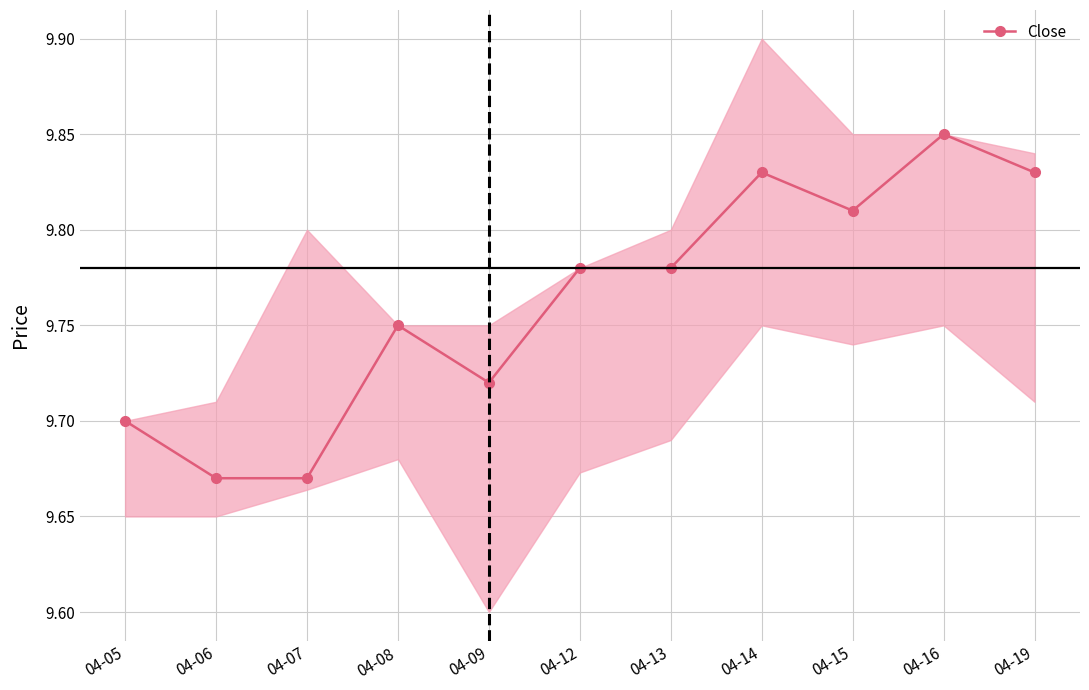

How many points are lower than both their immediate neighbors (excluding endpoints)?

2